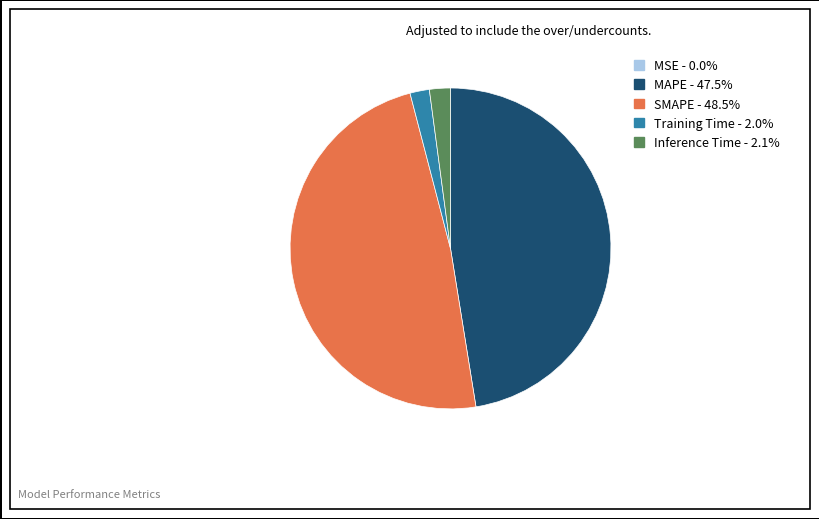

Does any single category account for the majority?

No